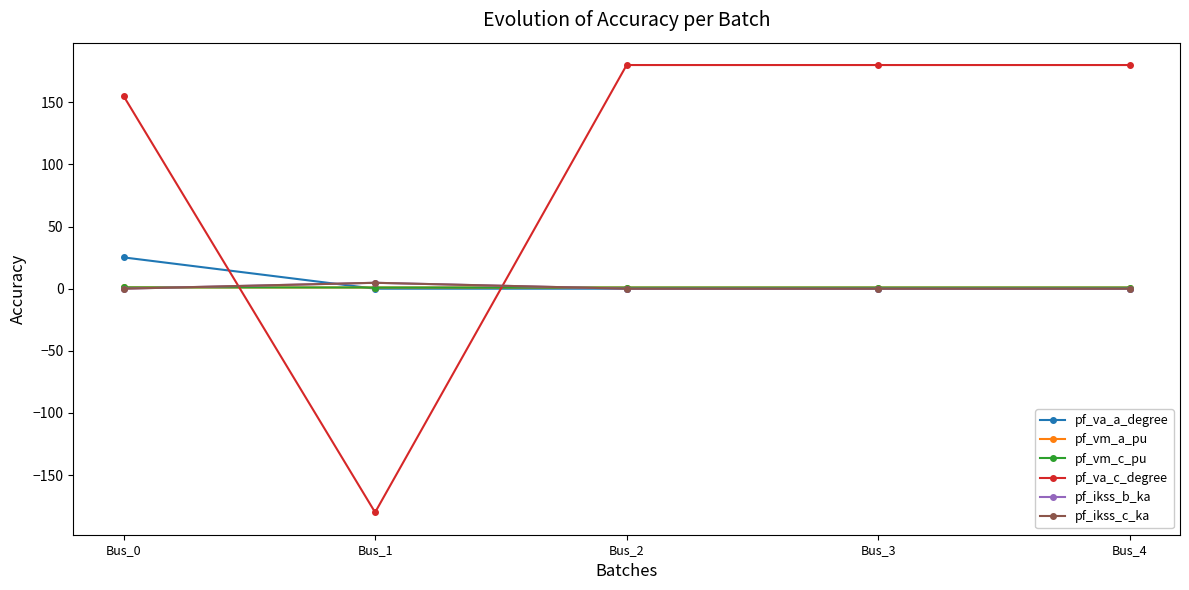

How many interior local valleys does the pf_va_a_degree series have?

1